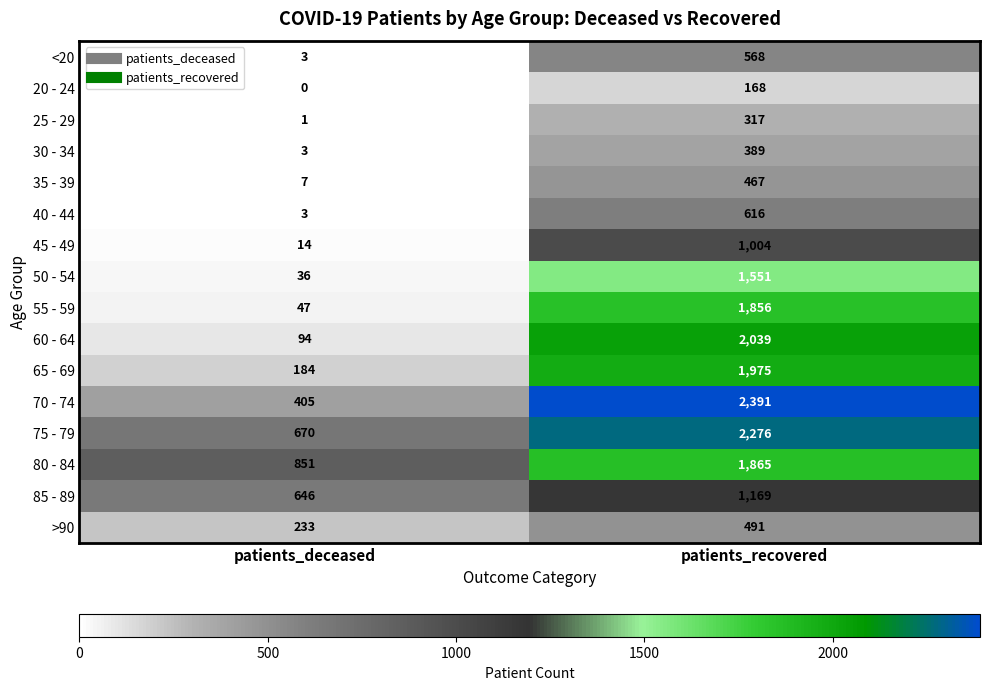

The 80 - 84 series shows 1865 at patients_recovered. True or false?

True